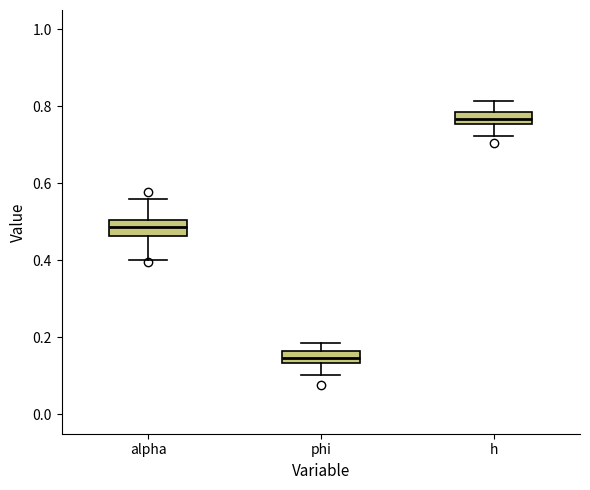

Reading left to right, read every box against the y-axis: the position of its median line, the range the box covers, and the ends of its whiskers. The values are not printed on the chart, so give them approximately, as read against the axis.

alpha: median 0.48, box 0.46 to 0.50, whiskers 0.40 to 0.56
phi: median 0.14 (inside the box), box 0.14 to 0.16, whiskers 0.10 to 0.18
h: median 0.76 (inside the box), box 0.76 to 0.78, whiskers 0.72 to 0.82